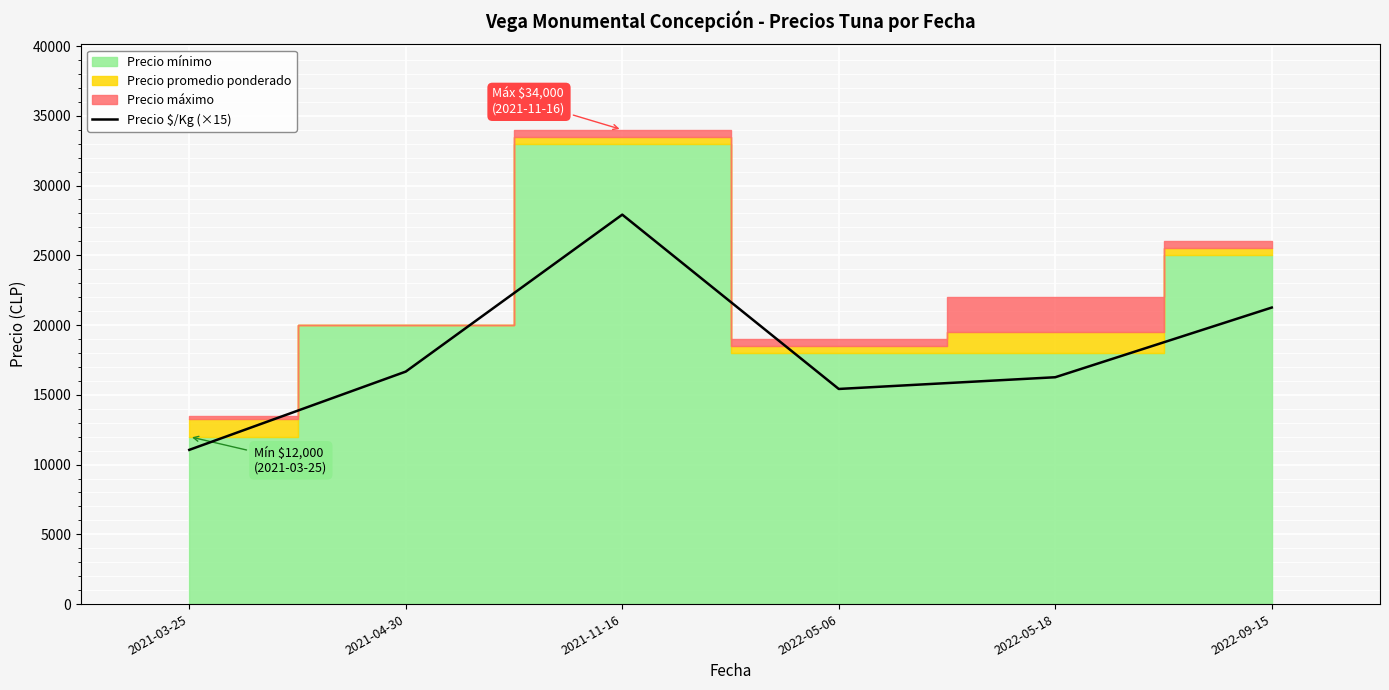

What is the maximum value for Precio $/Kg (×15)?

27915